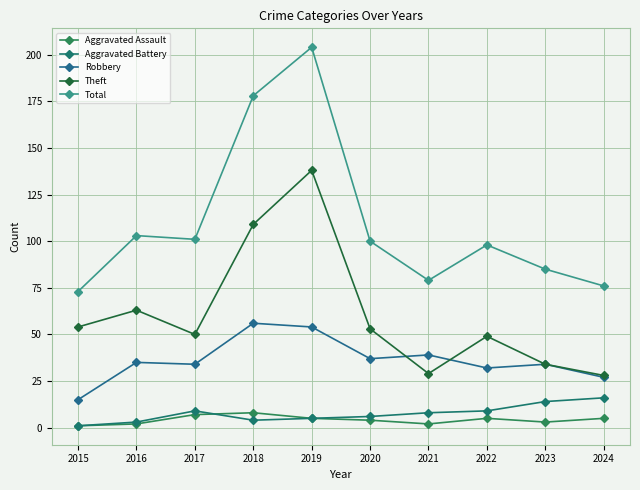

At which category does the chart reach its peak across all series?

2019